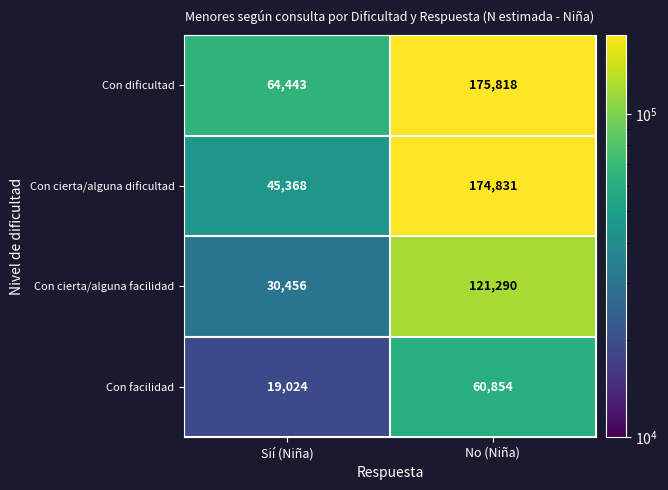

What is the difference between the maximum and minimum values in the Con dificultad series?

111375